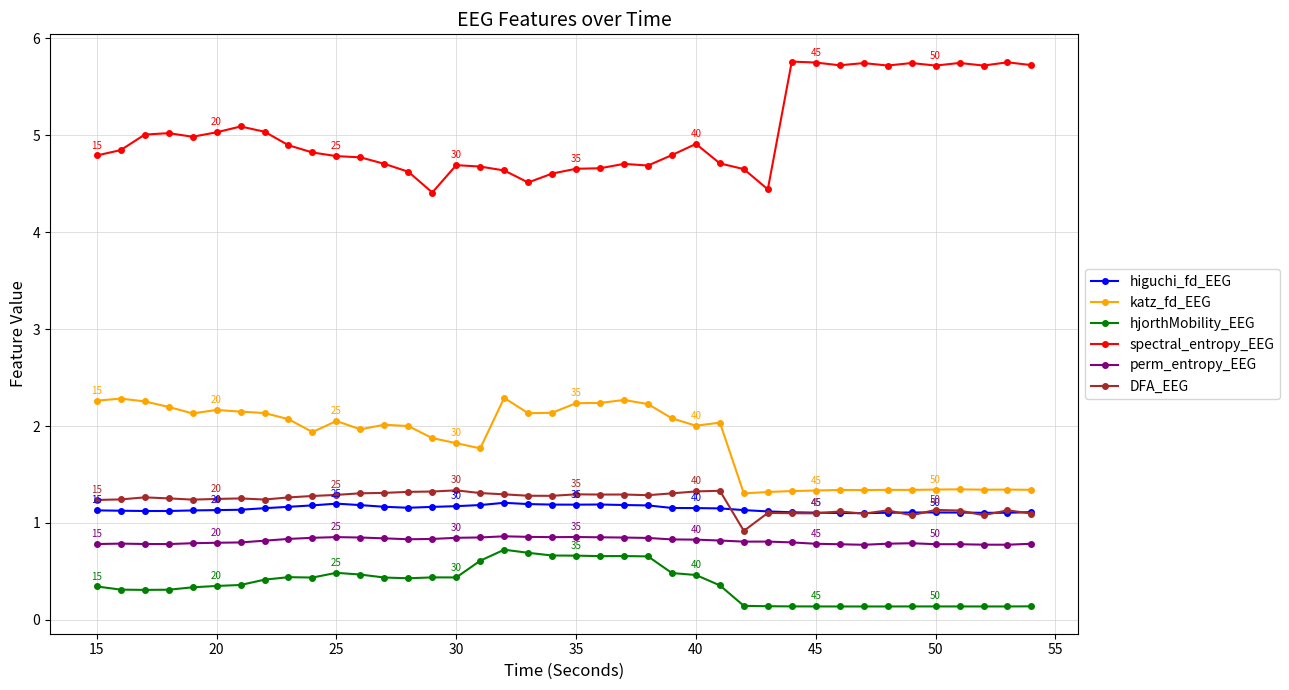

What is the lowest value of the perm_entropy_EEG series?

0.8